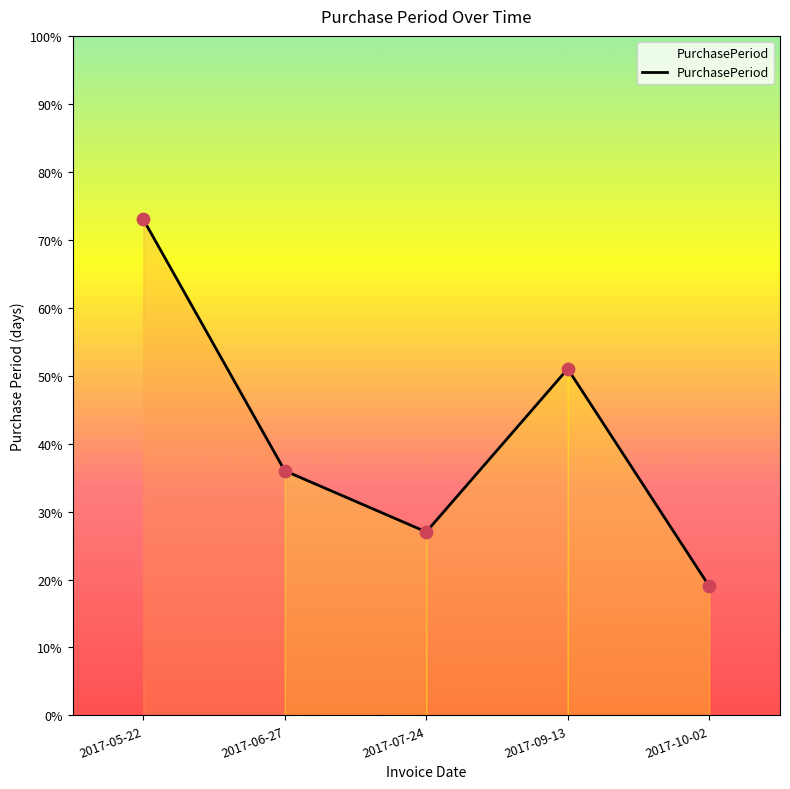

Which has a higher value, 2017-07-24 or 2017-05-22?

2017-05-22